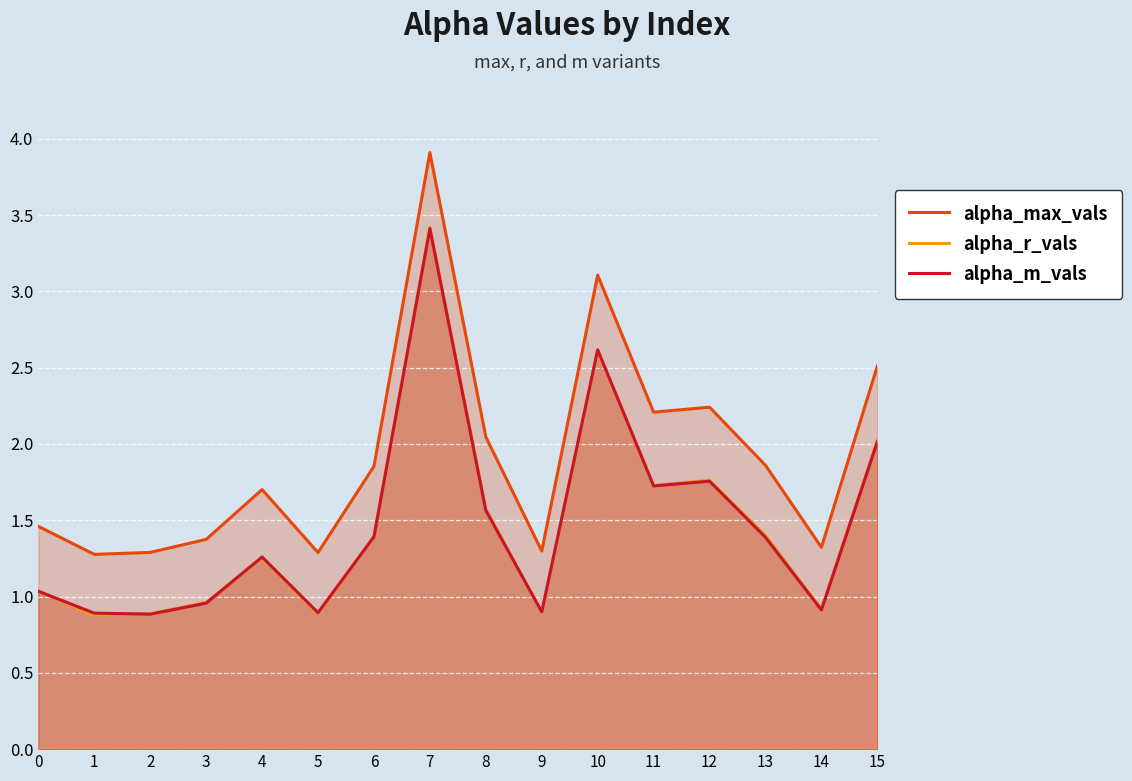

Which series changed the most between 7 and 15?

alpha_max_vals